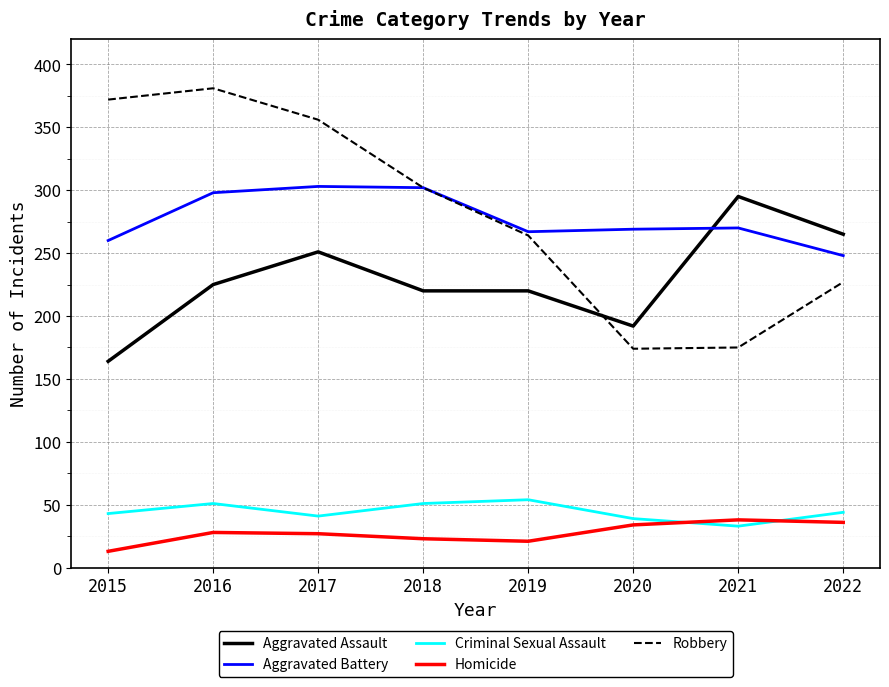

Which category has the lowest value in the Homicide series?

2015